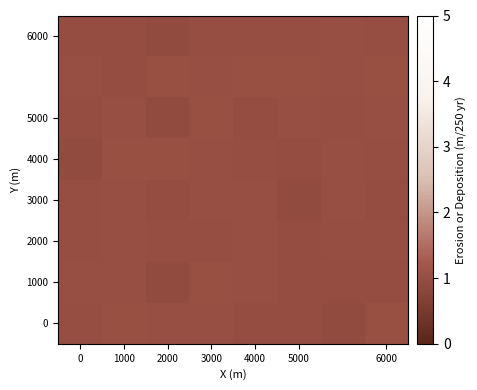

Which category has the highest value across all series?

3000